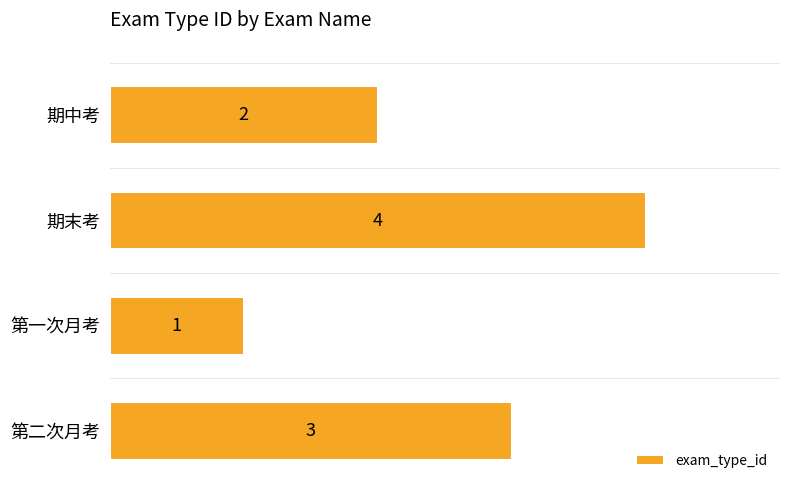

Reading bottom to top, list all the values displayed in this chart.

第二次月考=3	第一次月考=1	期末考=4	期中考=2